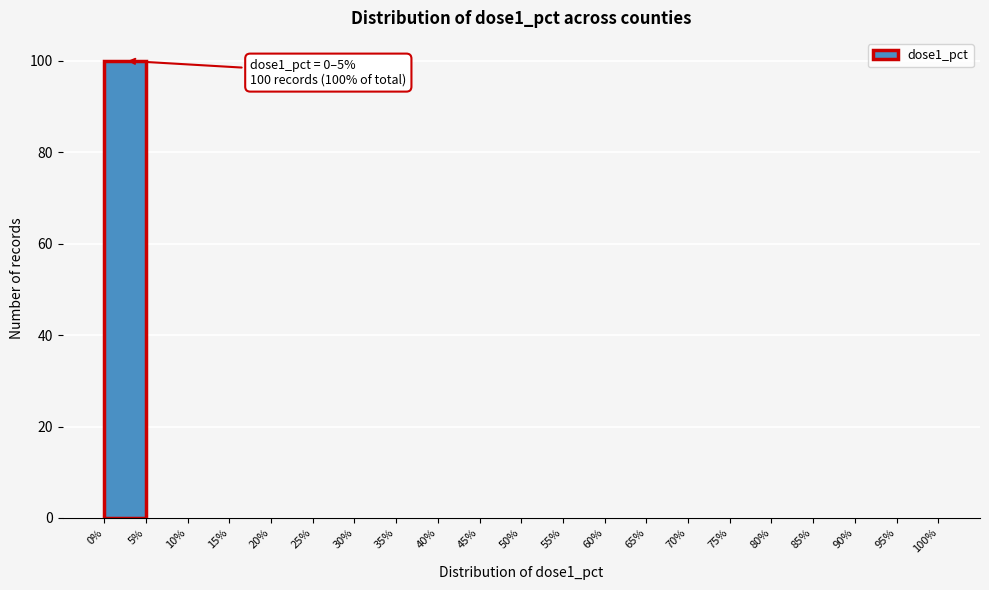

Over which range of the x-axis is the bar tallest?

0% to 5%